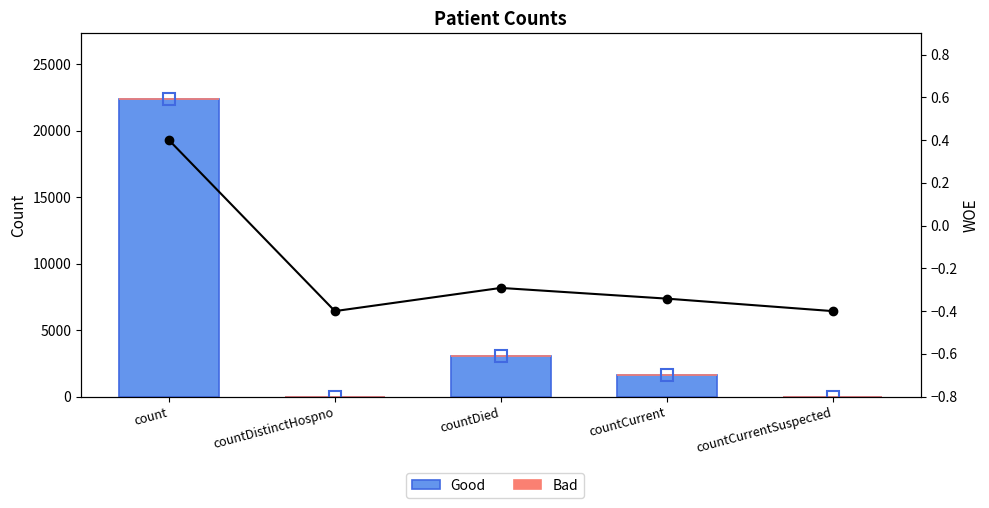

What is the difference between the maximum and minimum values in the WOE series?

0.8